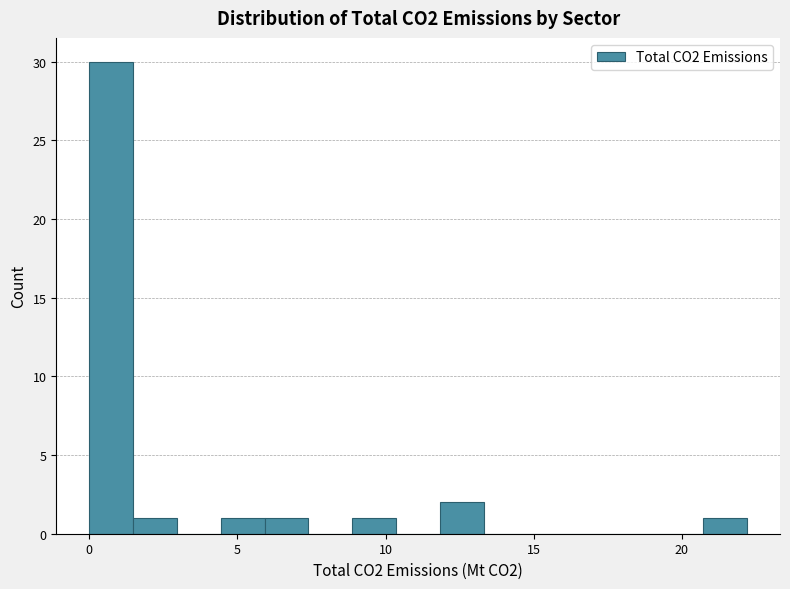

Around what value on the x-axis is the tallest bar? Give the approximate position of its centre, as read against the axis.

0.5